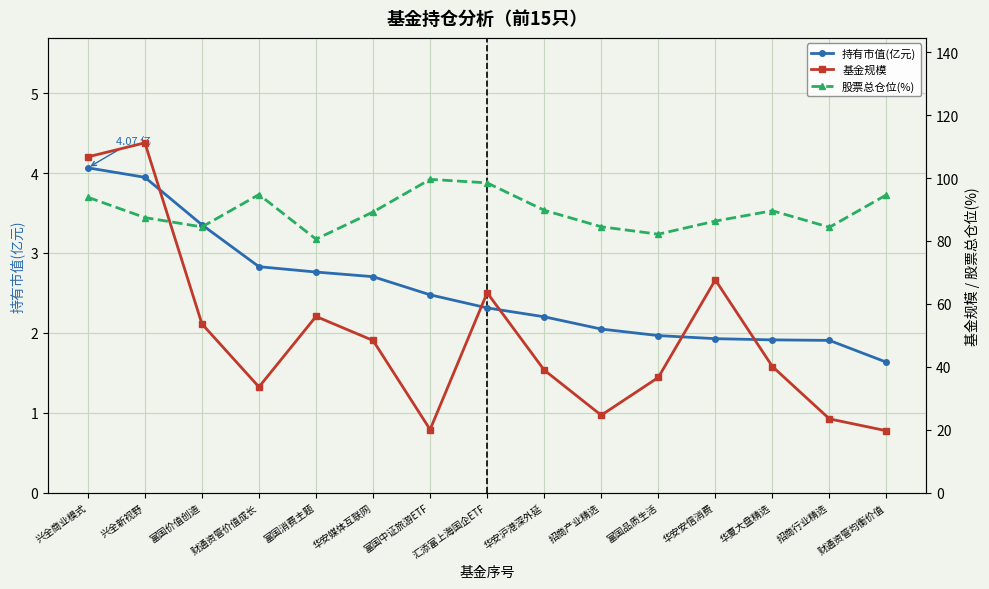

Which series has the largest total across all categories?

股票总仓位(%)